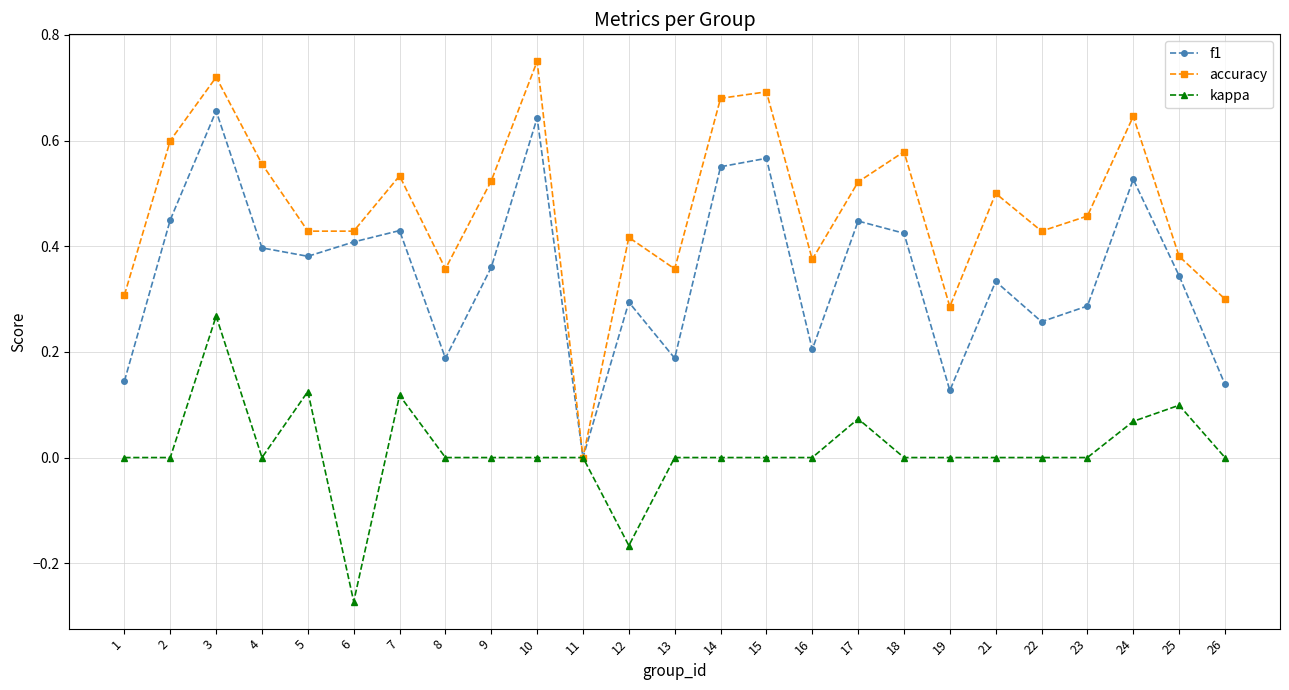

Does the chart display data point markers on the line(s)?

Yes